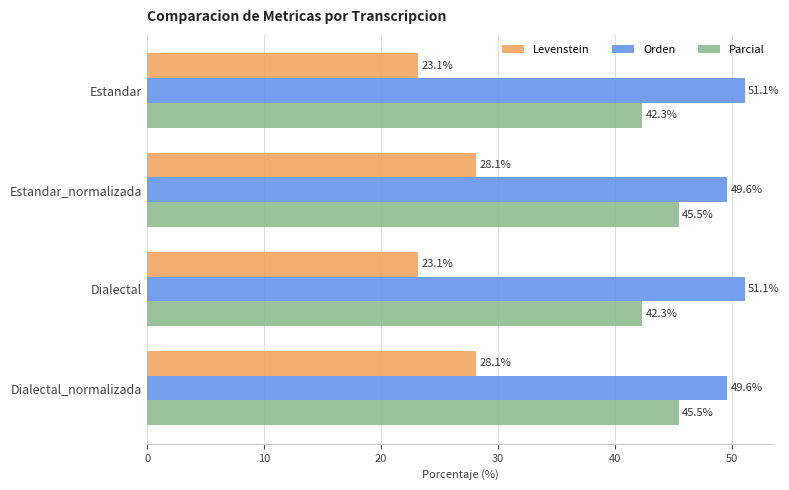

What is the maximum value for Parcial?

45.5